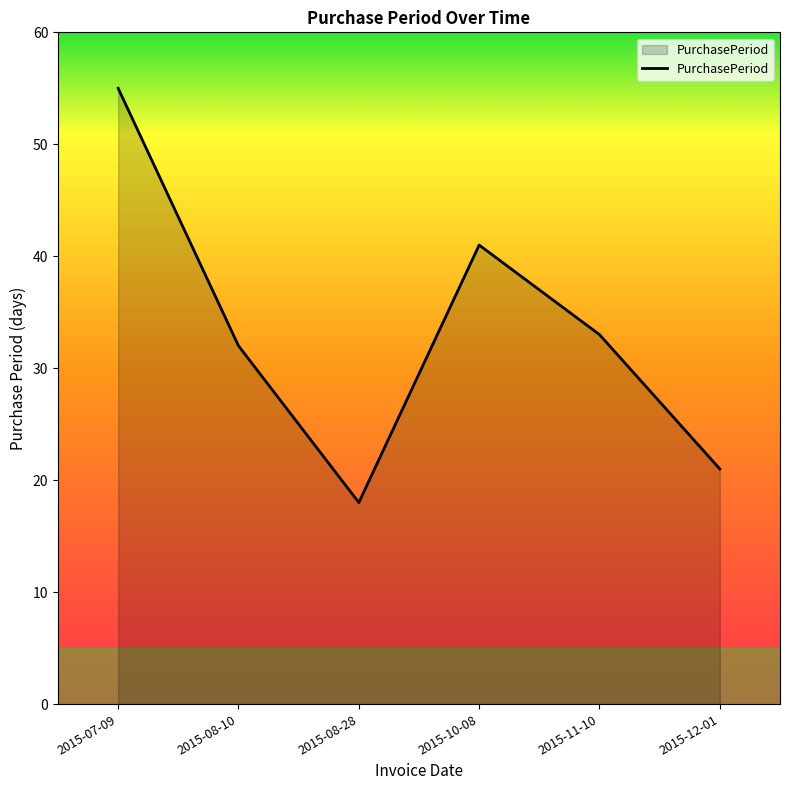

Reading left to right, what are all the values shown in this chart?

2015-07-09=55	2015-08-10=32	2015-08-28=18	2015-10-08=41	2015-11-10=33	2015-12-01=21